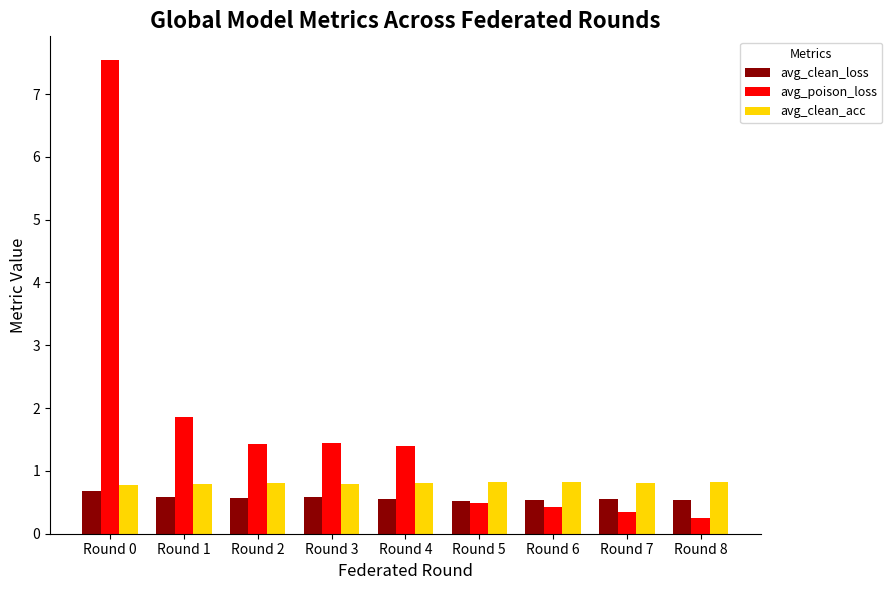

Between Round 1 and Round 2, which series saw the biggest shift?

avg_poison_loss